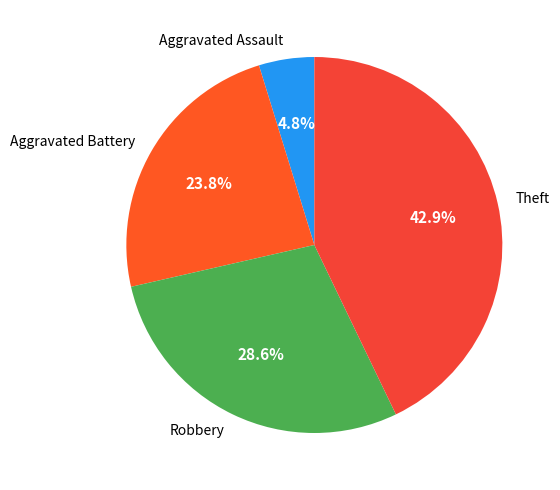

Rank the categories by value from highest to lowest.

Theft, Robbery, Aggravated Battery, Aggravated Assault